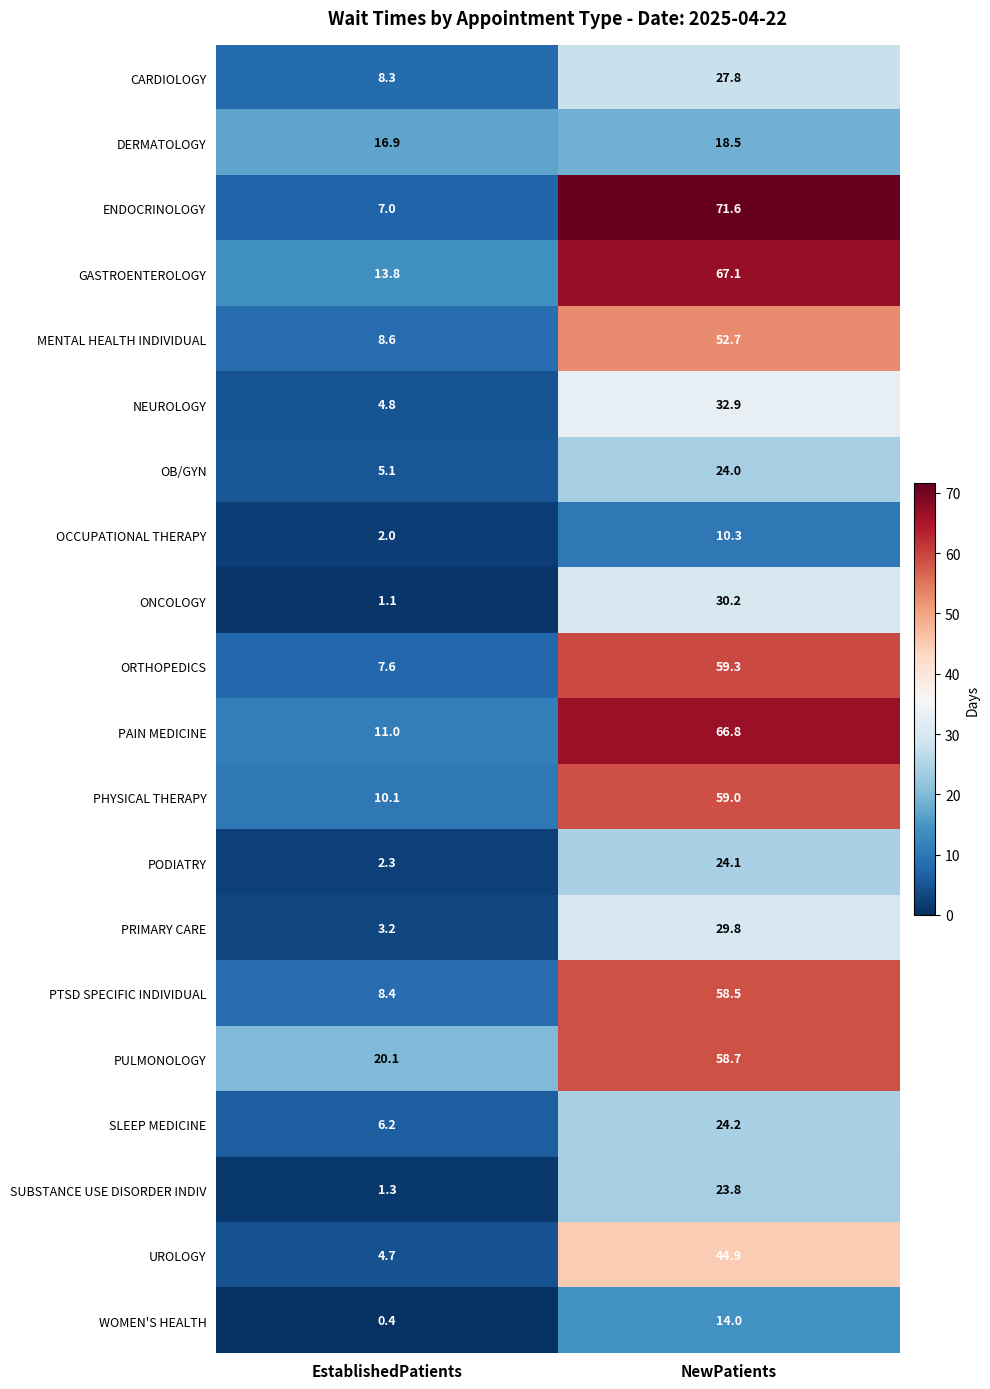

The ONCOLOGY series shows 30.2 at NewPatients. True or false?

True